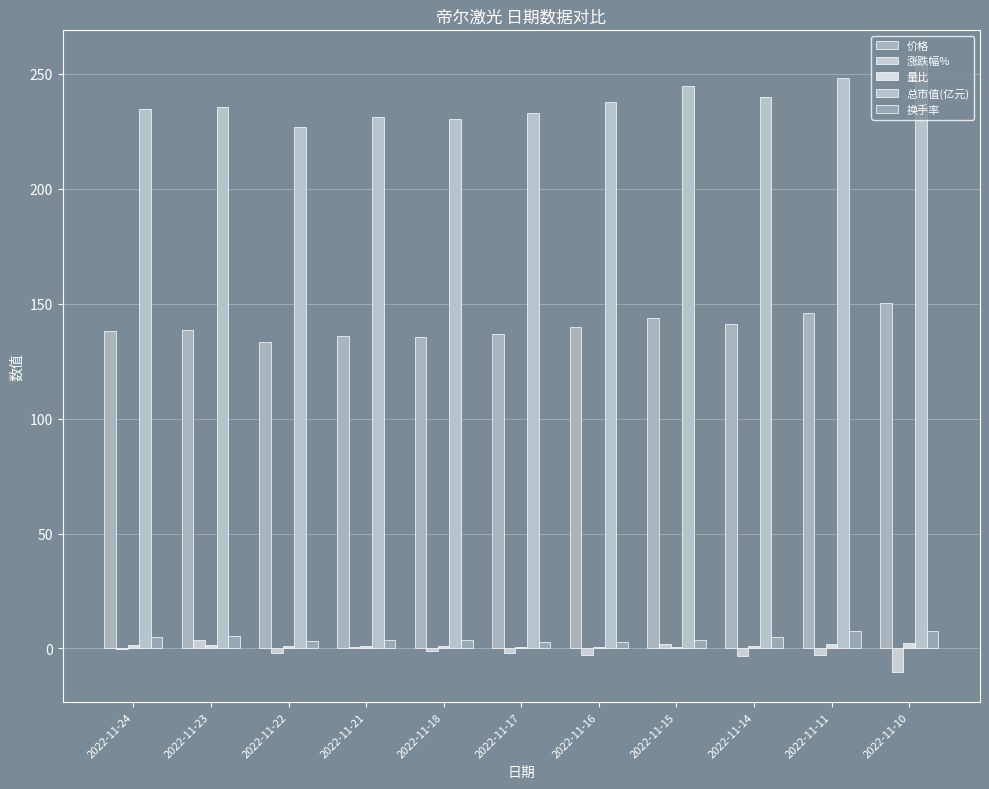

At how many categories does at least one series exceed 168?

11